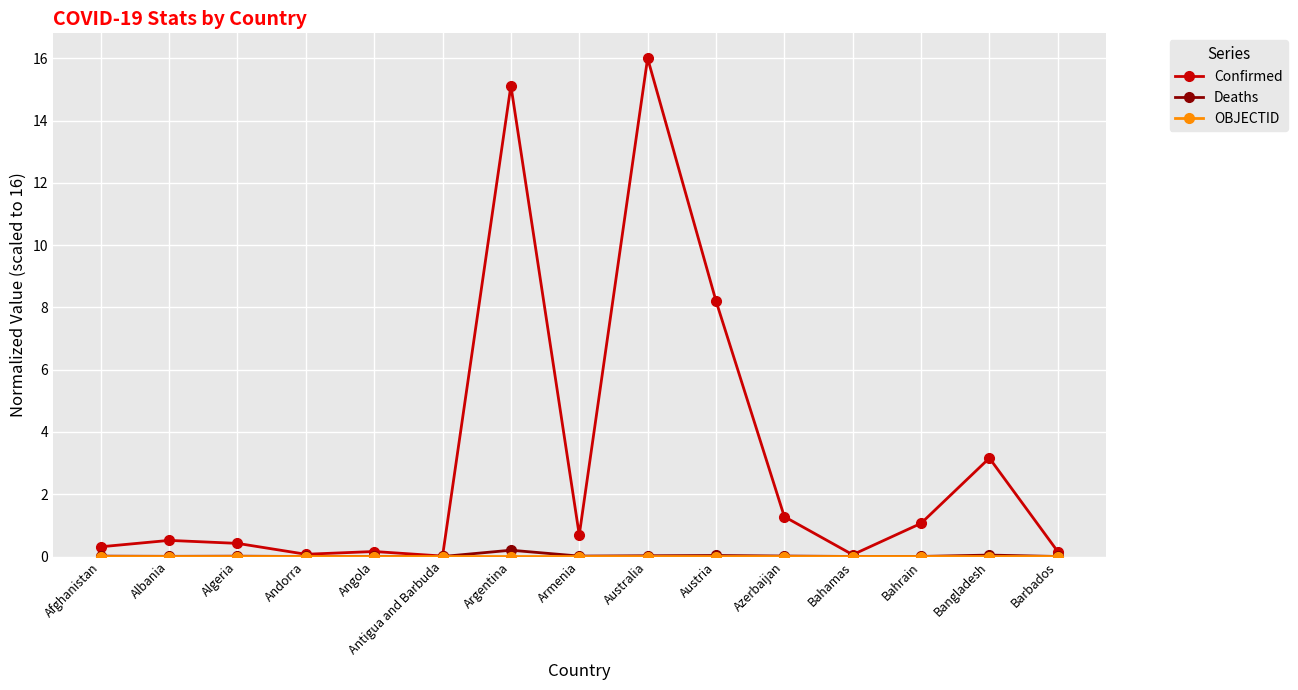

How many lines are shown in the chart?

3